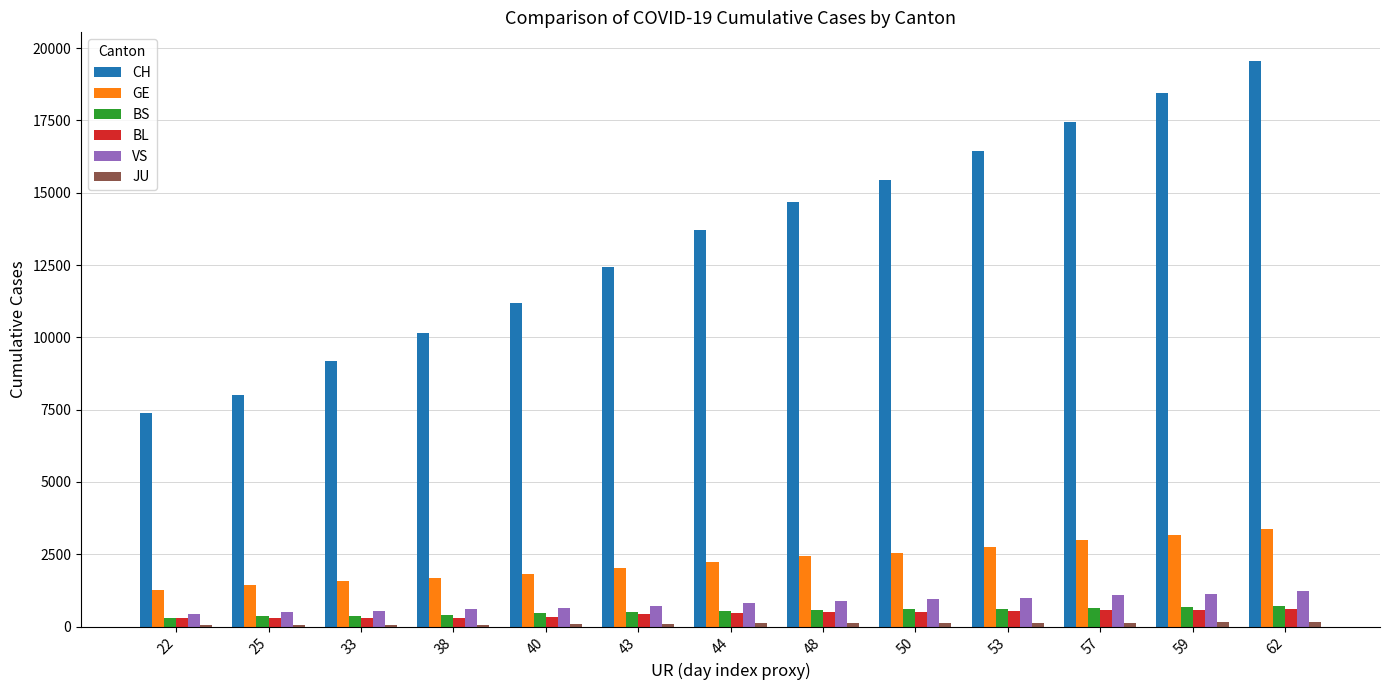

What is the maximum value for BL?

610